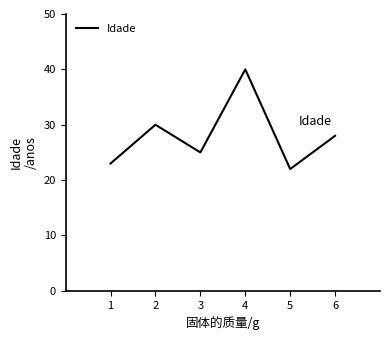

Is this an area chart (filled region under the line)?

No